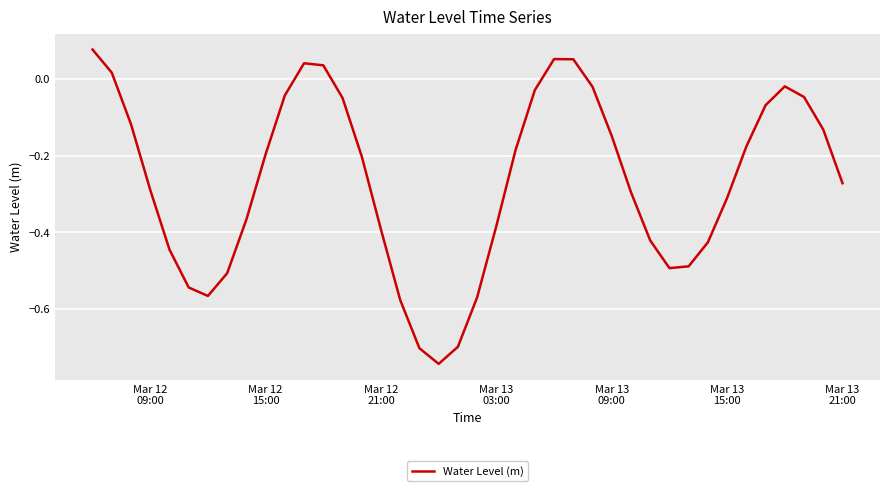

What is the difference between the maximum and minimum values?

0.8